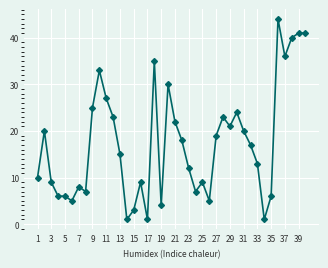

What is the difference between the maximum and minimum values?

43